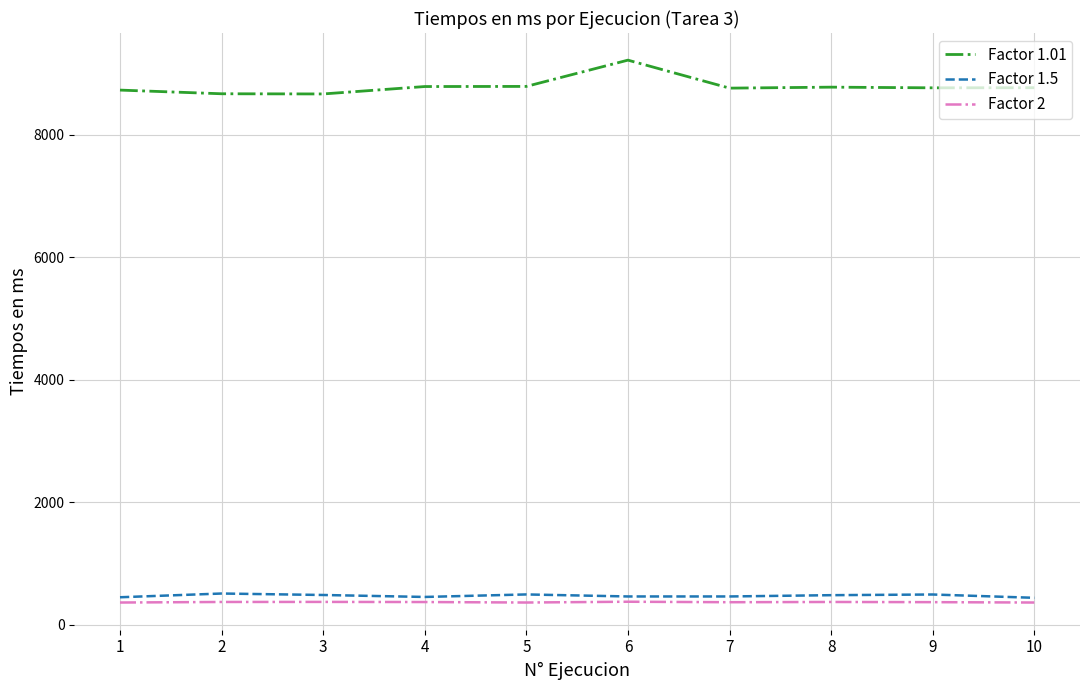

At which label does Factor 1.01 first exceed 8770?

4